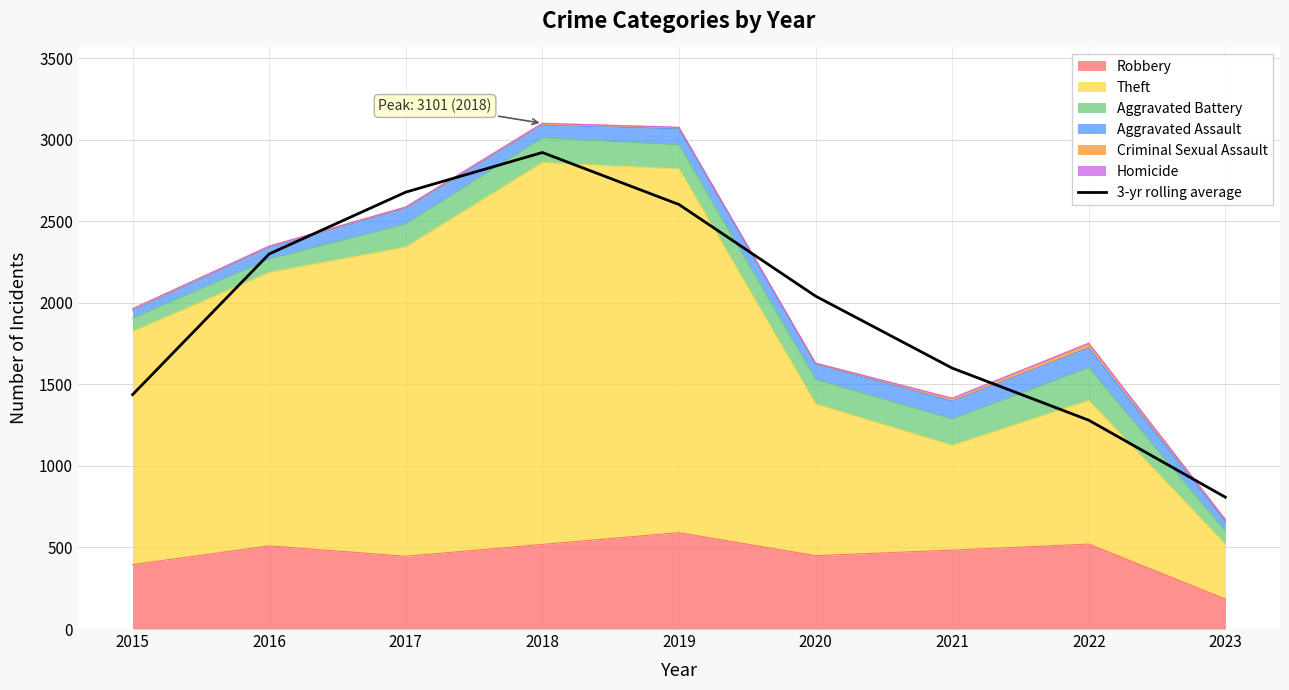

Rank the categories by value from highest to lowest.

2018, 2017, 2019, 2016, 2020, 2021, 2015, 2022, 2023